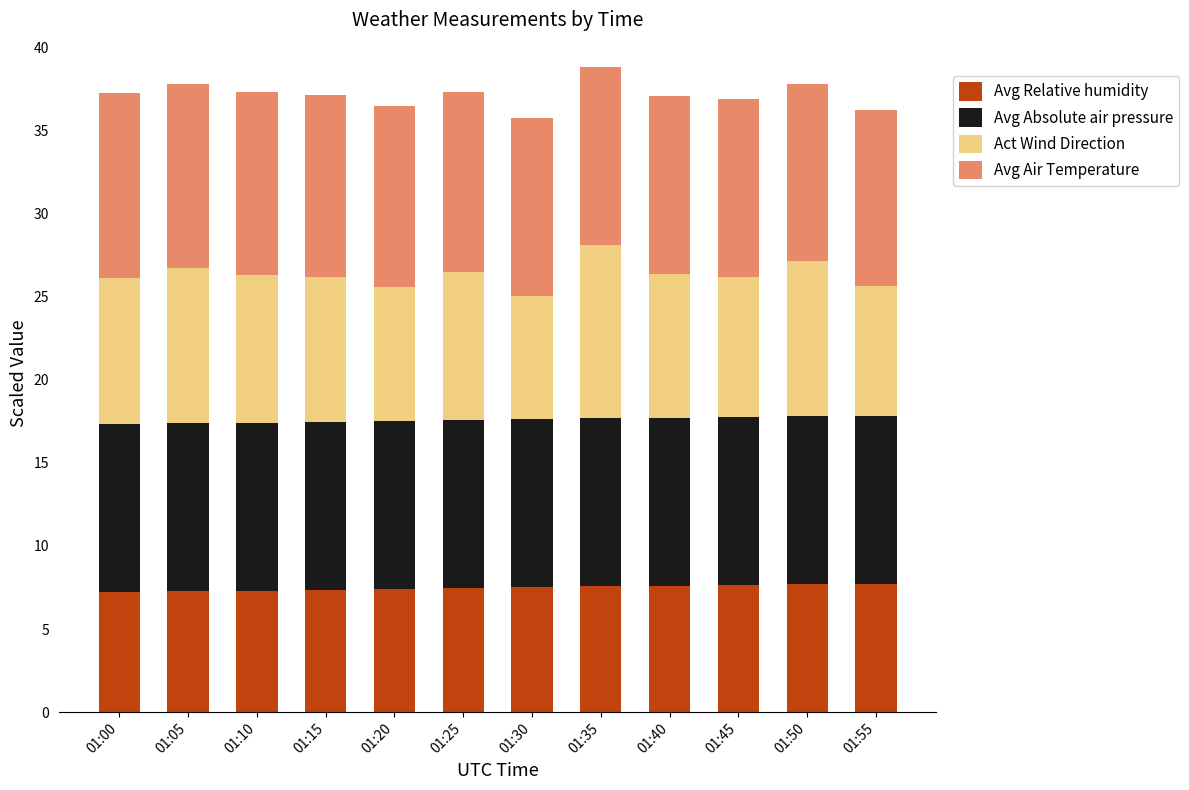

Is it true that Avg Relative humidity equals 7.3 at 01:10?

True